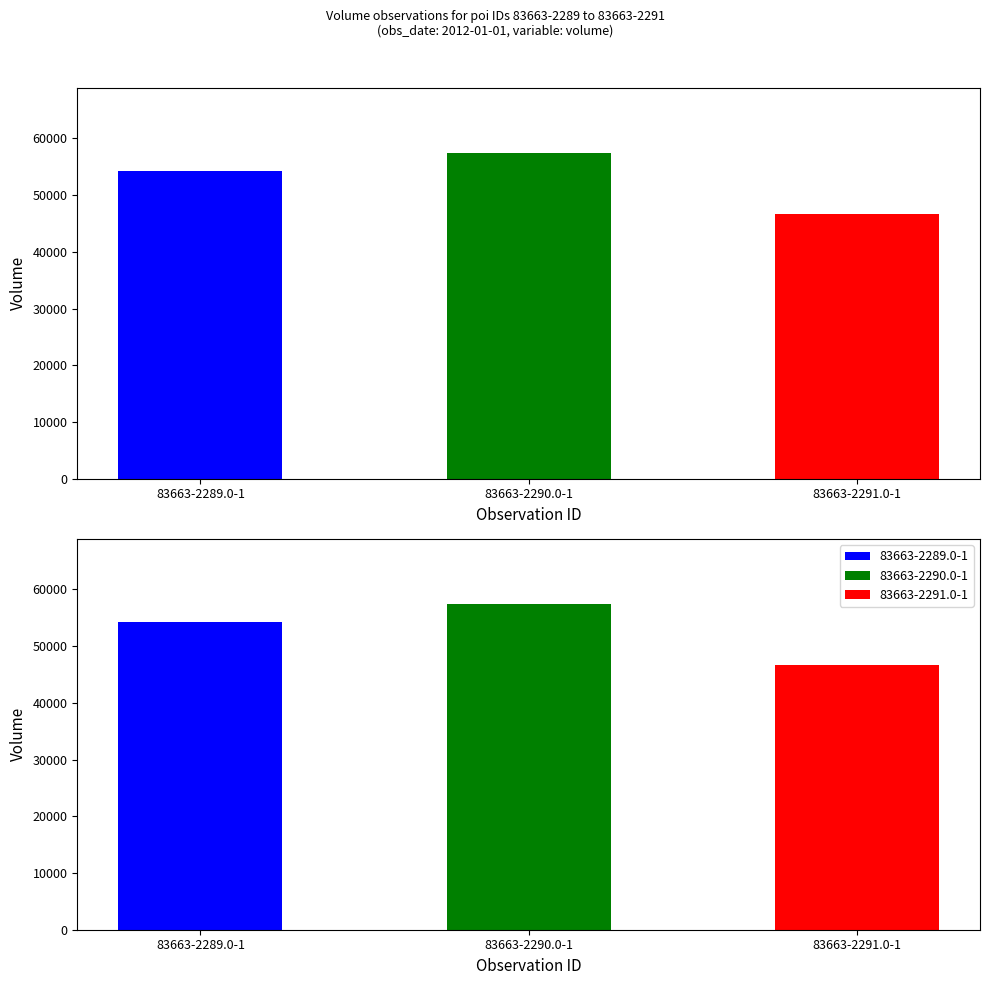

Rank the categories by value from highest to lowest.

83663-2290.0-1, 83663-2289.0-1, 83663-2291.0-1